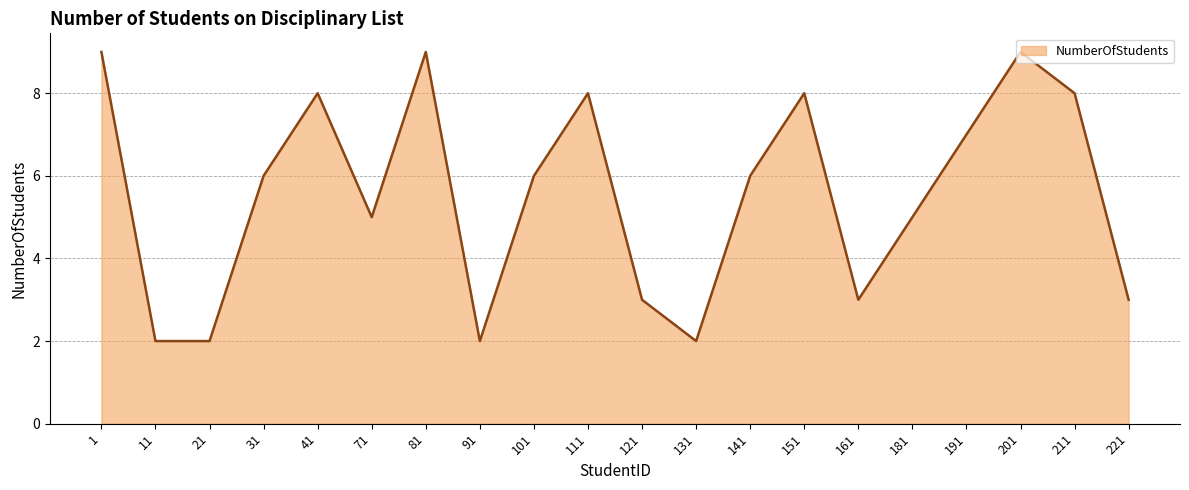

What is the ratio of the value at 191 to the value at 201?

0.8